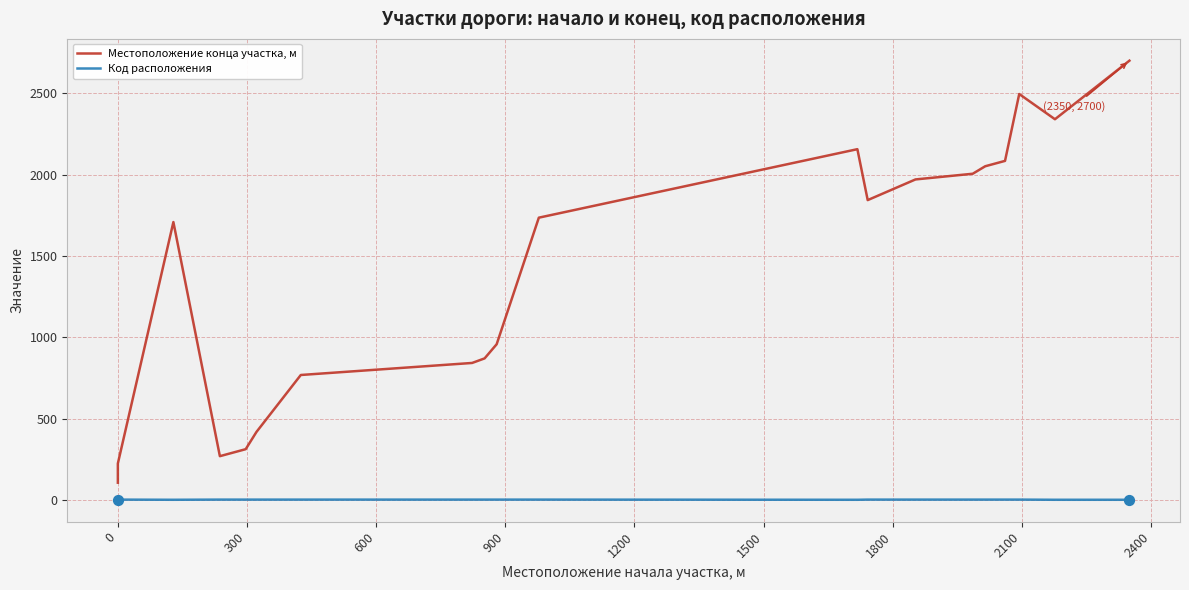

Which series contains the highest Y value?

Местоположение конца участка, м